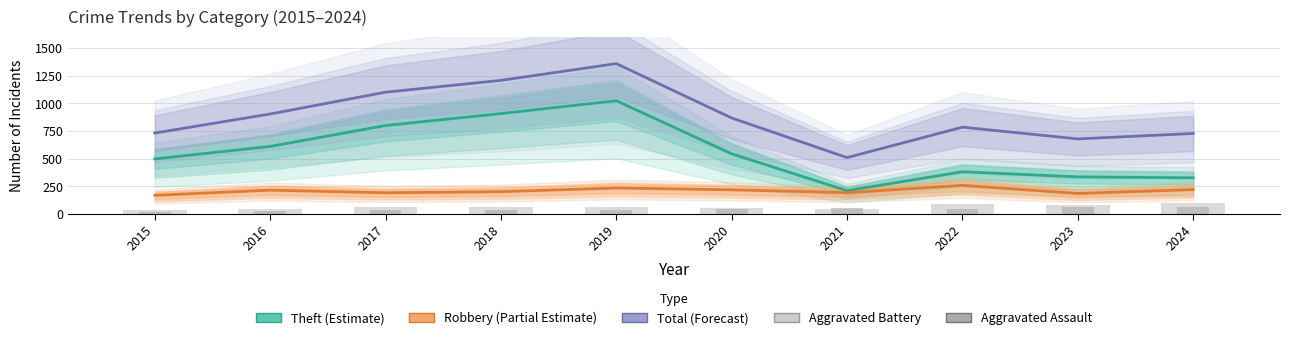

How many data points in Robbery (Partial Estimate) are less than 215?

5